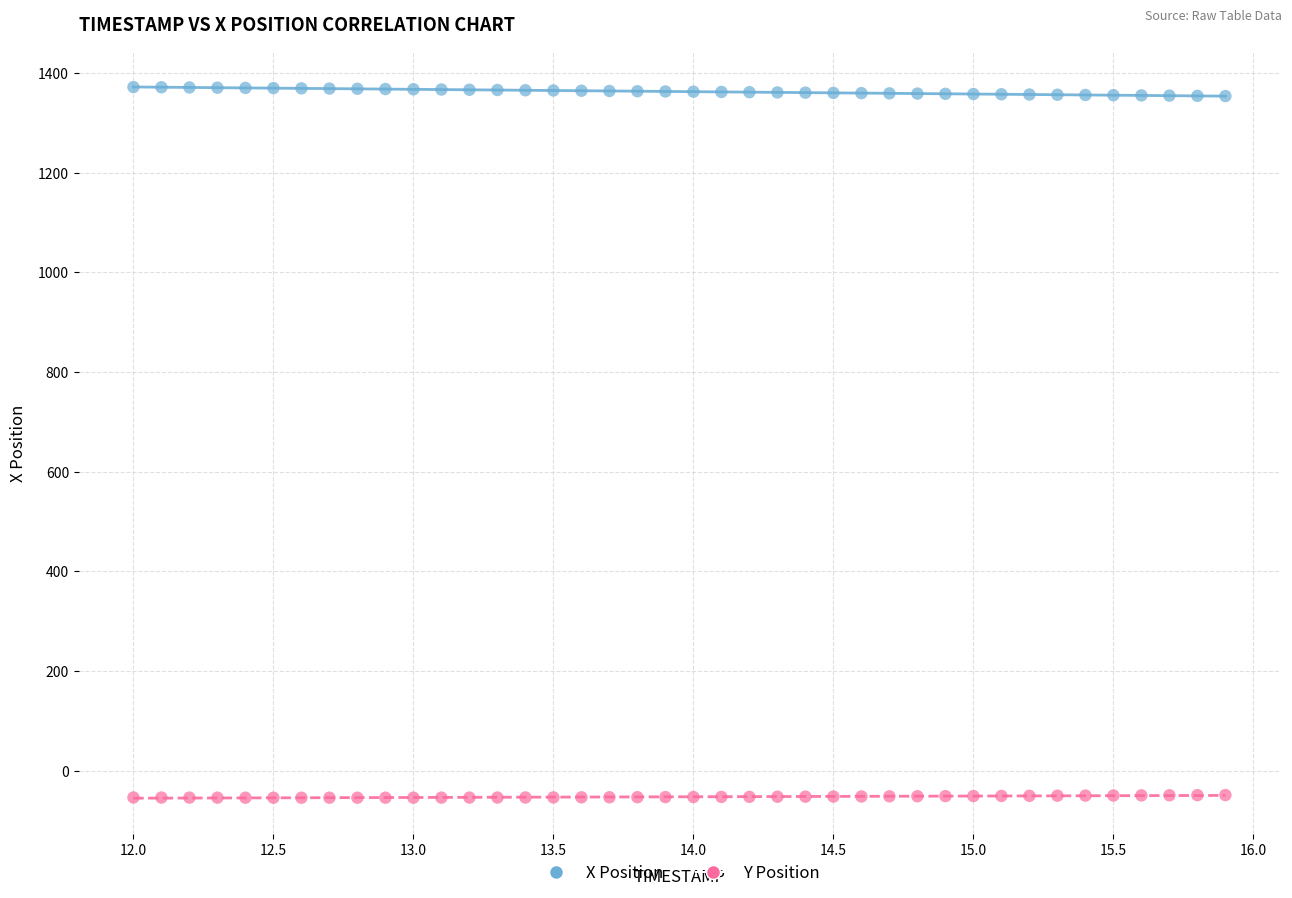

Which series contains the highest Y value?

X Position